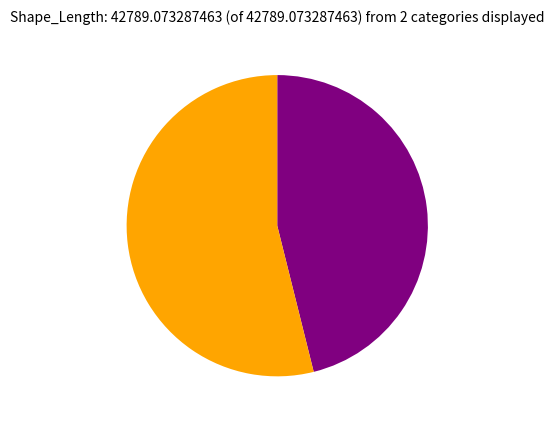

Is there any slice that represents more than half of the pie?

Yes